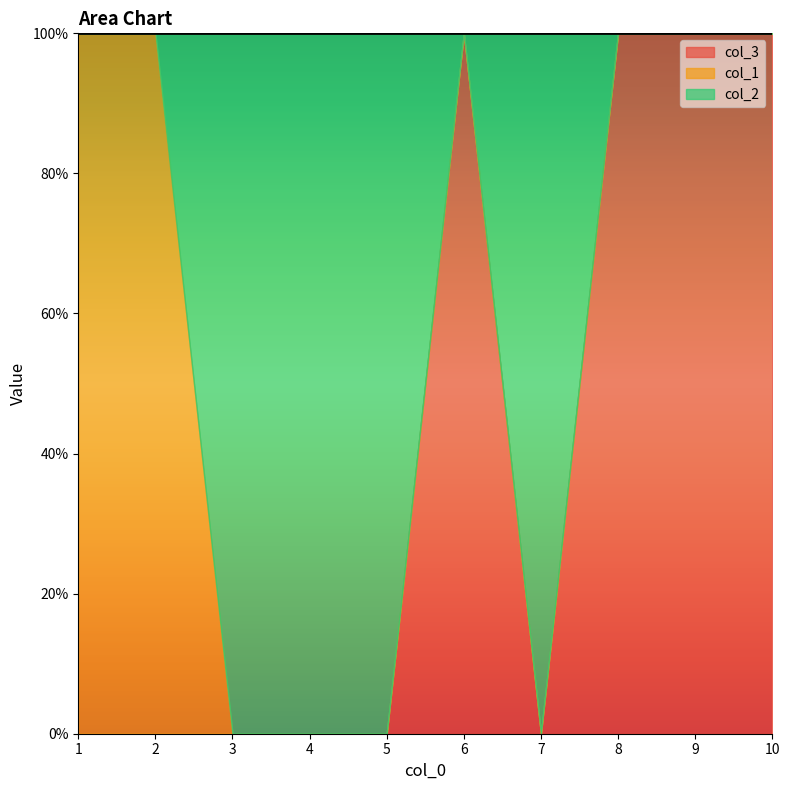

In col_2, how many points are lower than both neighbors (excluding endpoints)?

1